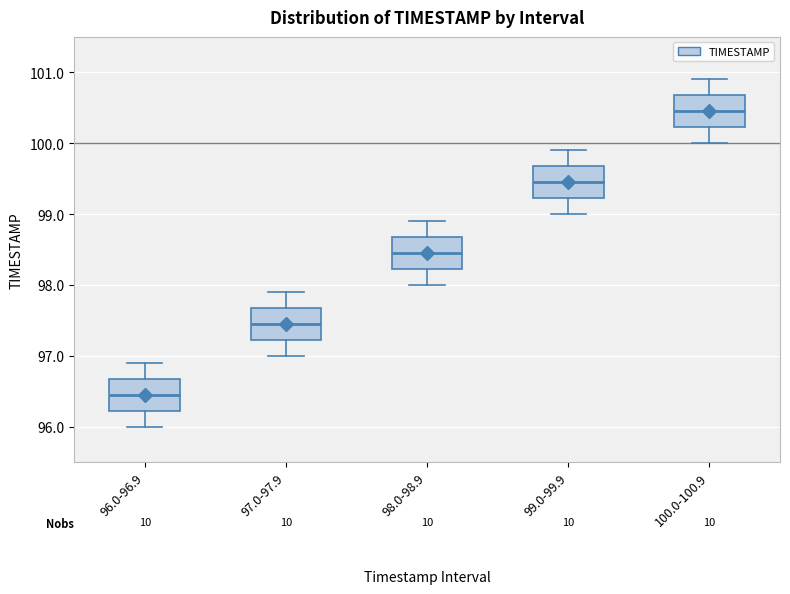

Which box has the lowest median line?

96.0-96.9